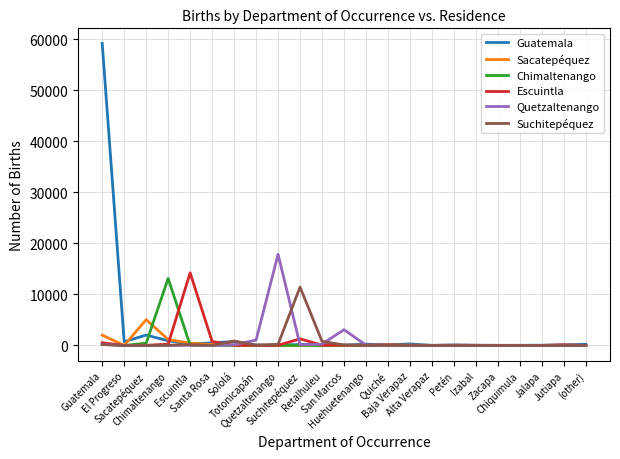

Is this an area chart (filled region under the line)?

No